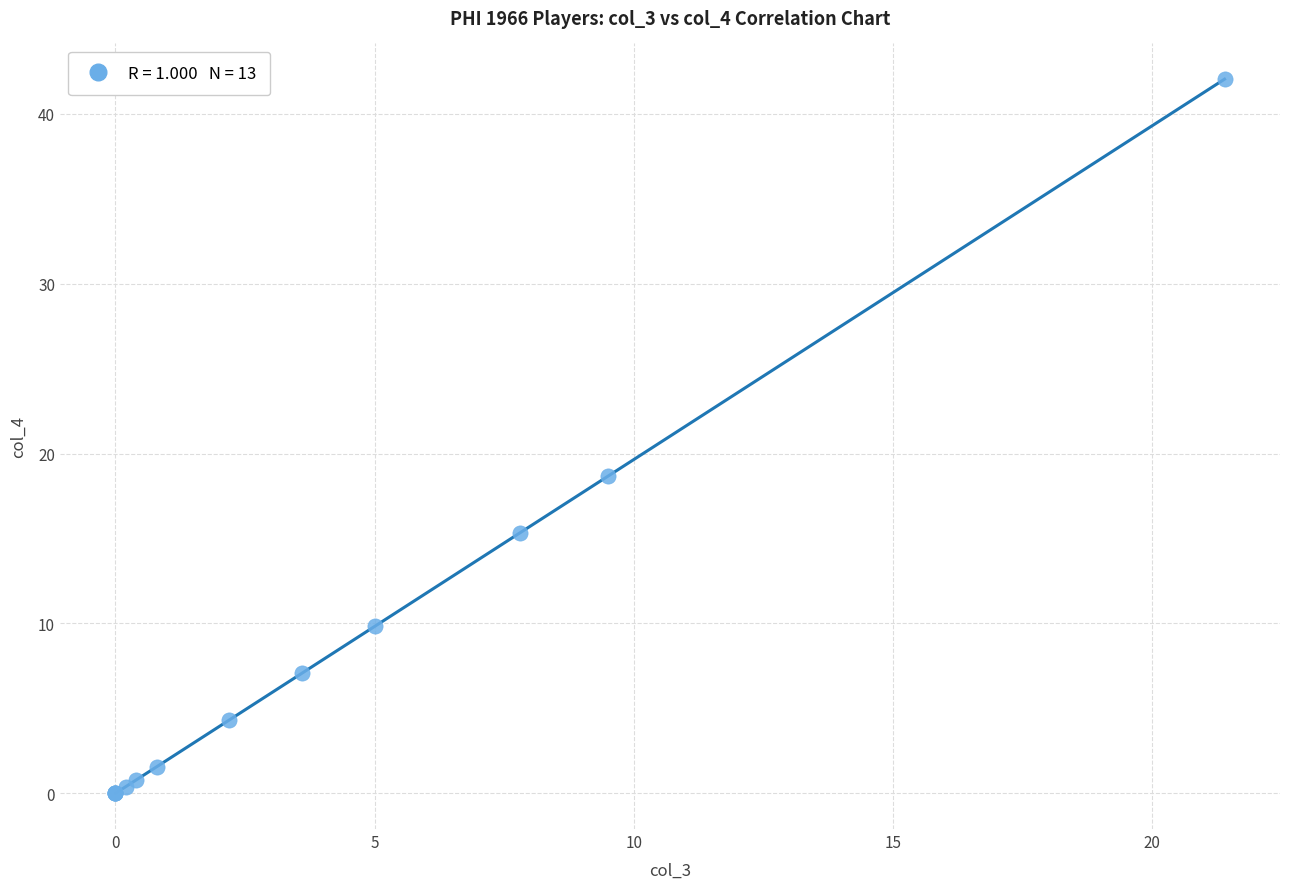

What Y value in the scatter plot is closest to 21?

18.7